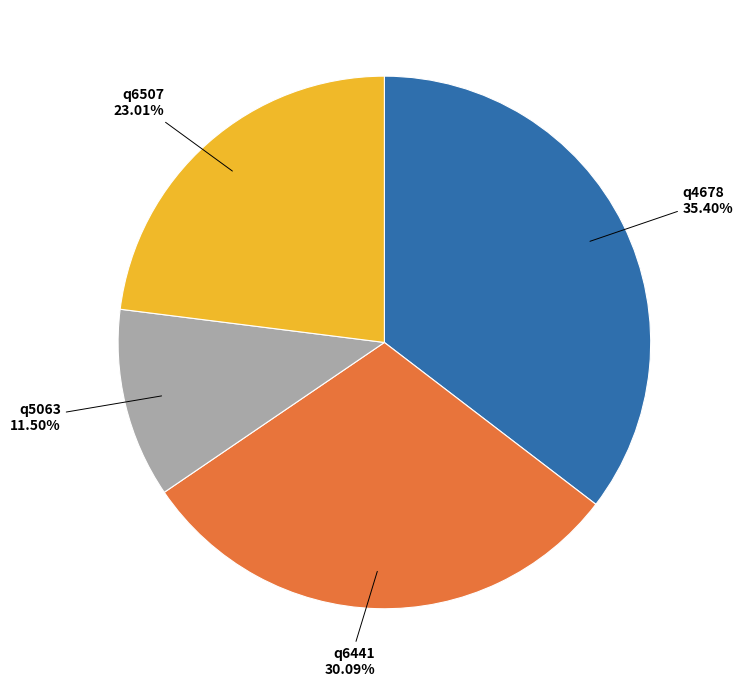

Which category has the biggest portion of the pie?

q4678